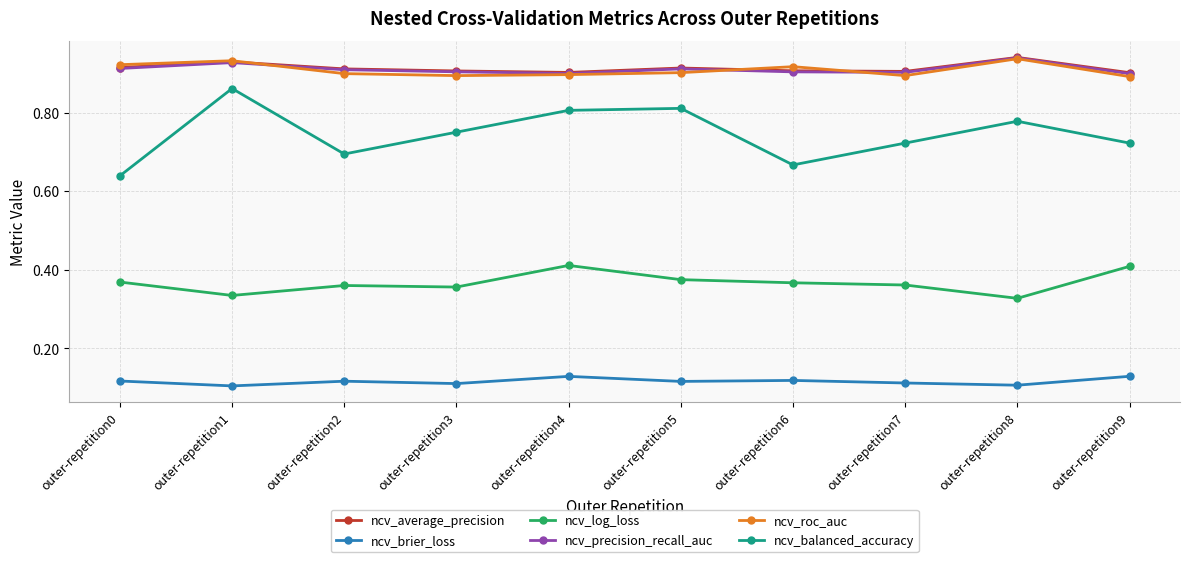

How many ncv_roc_auc values are between 0 and 1?

10